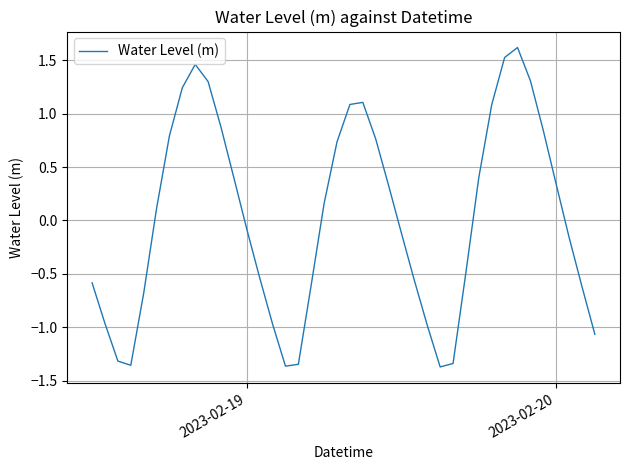

What is the greatest value displayed?

1.6